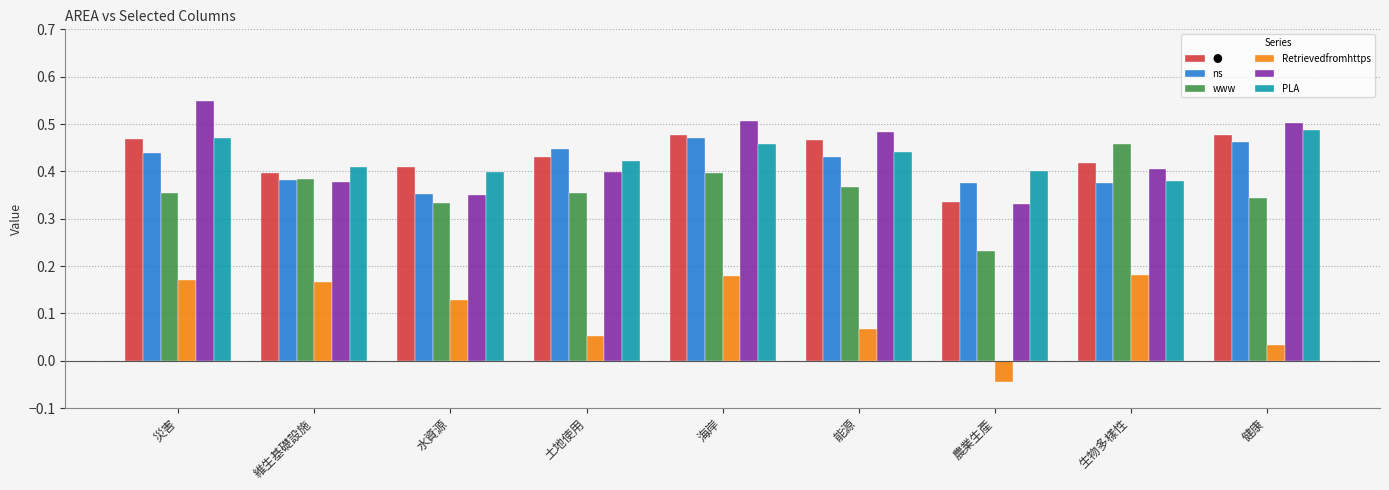

At which label is ns closest to 0?

水資源